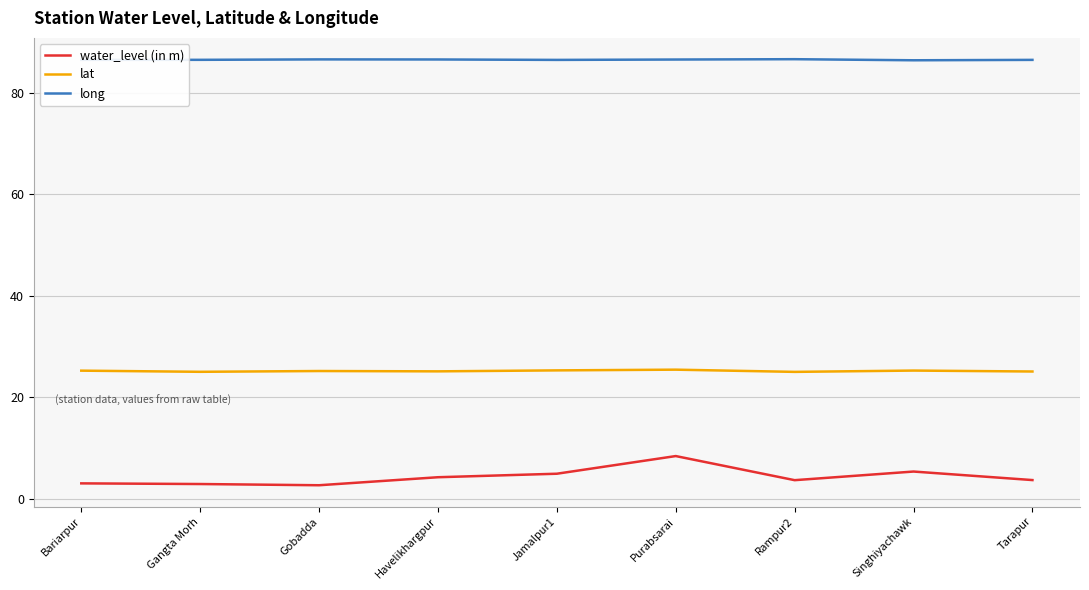

What is the sum of all water_level (in m) values?

39.1